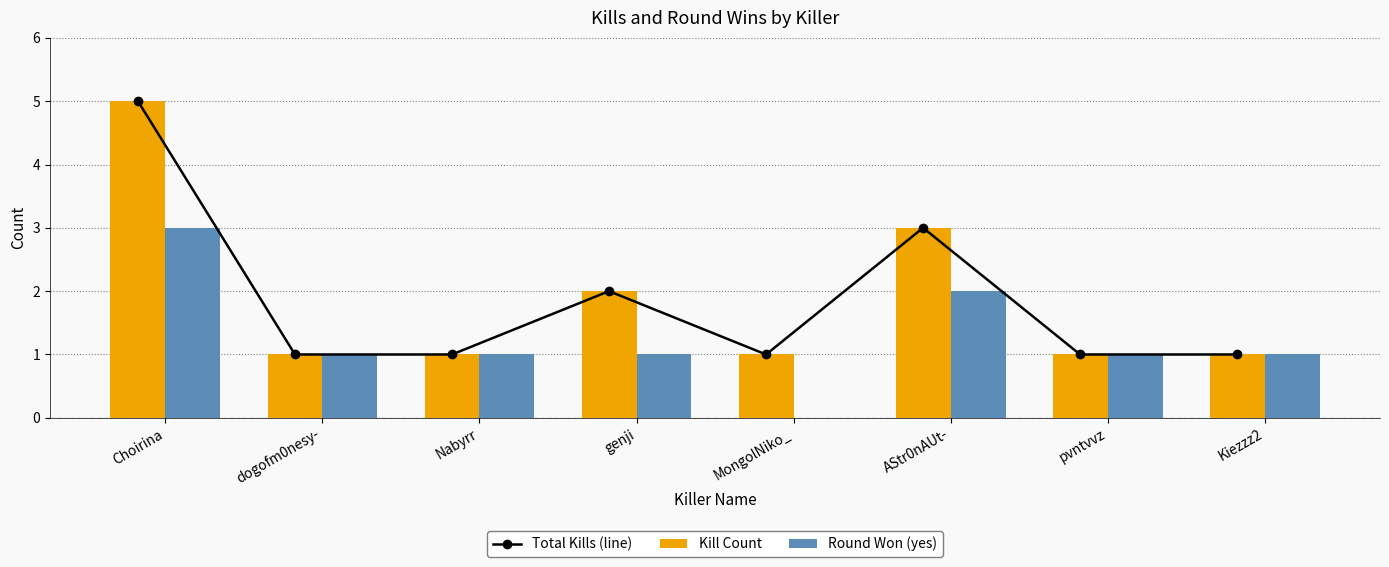

The value of Round Won (yes) at dogofm0nesy- is 1. True or false?

False